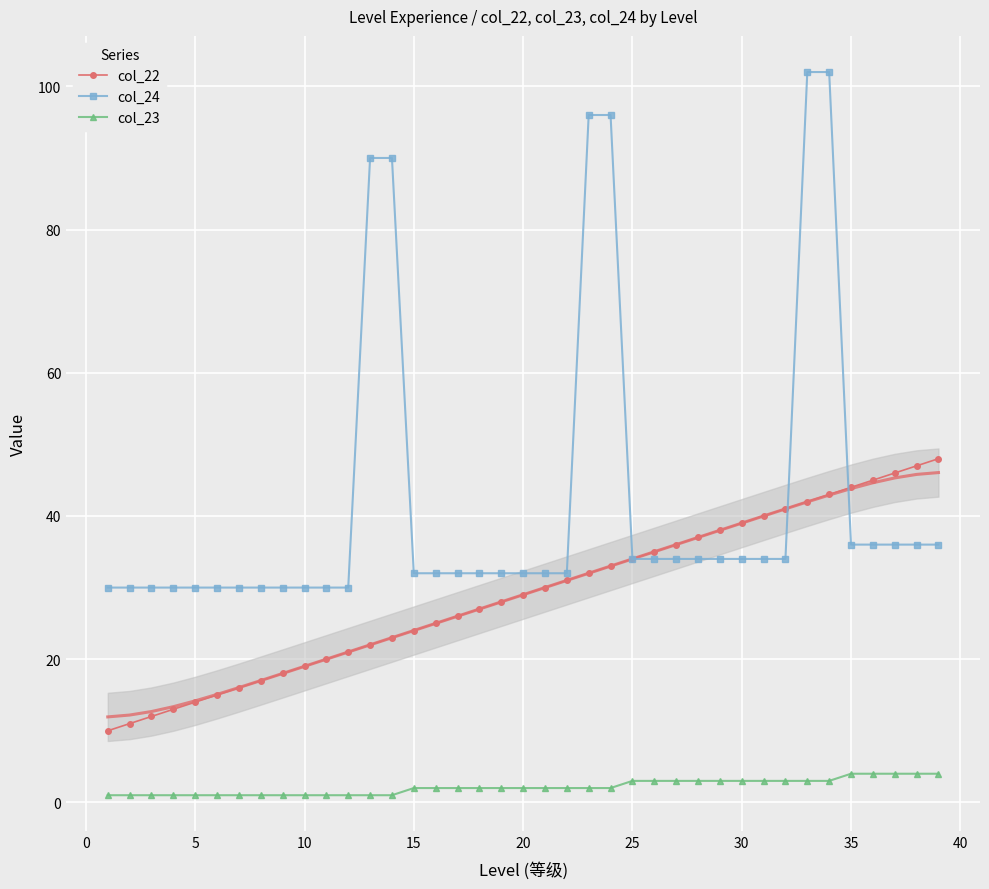

What is the average value of the col_23 series?

2